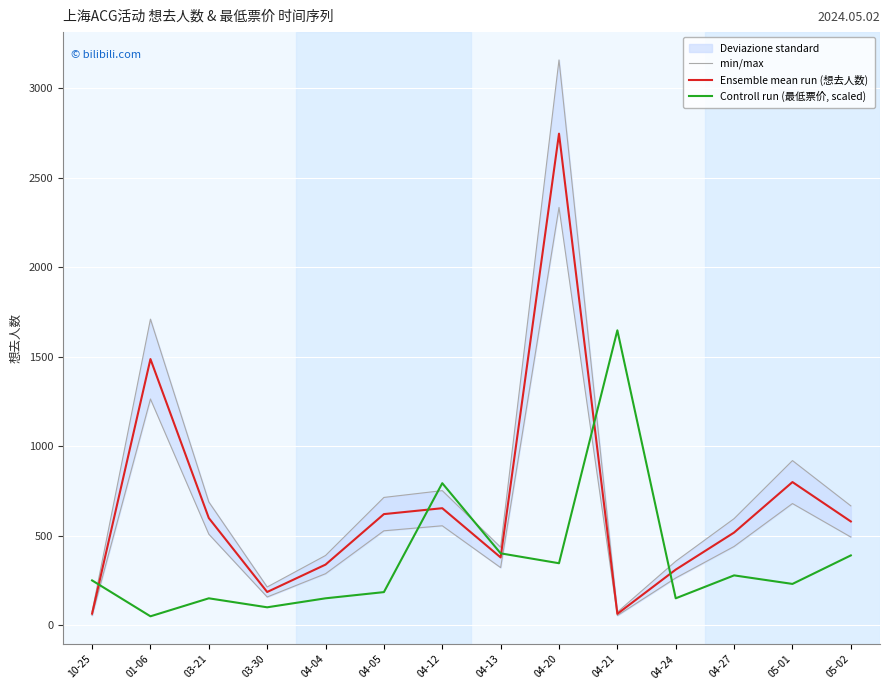

At 03-21, list the series in order from largest to smallest.

Ensemble mean run (想去人数), min/max, Controll run (最低票价, scaled)